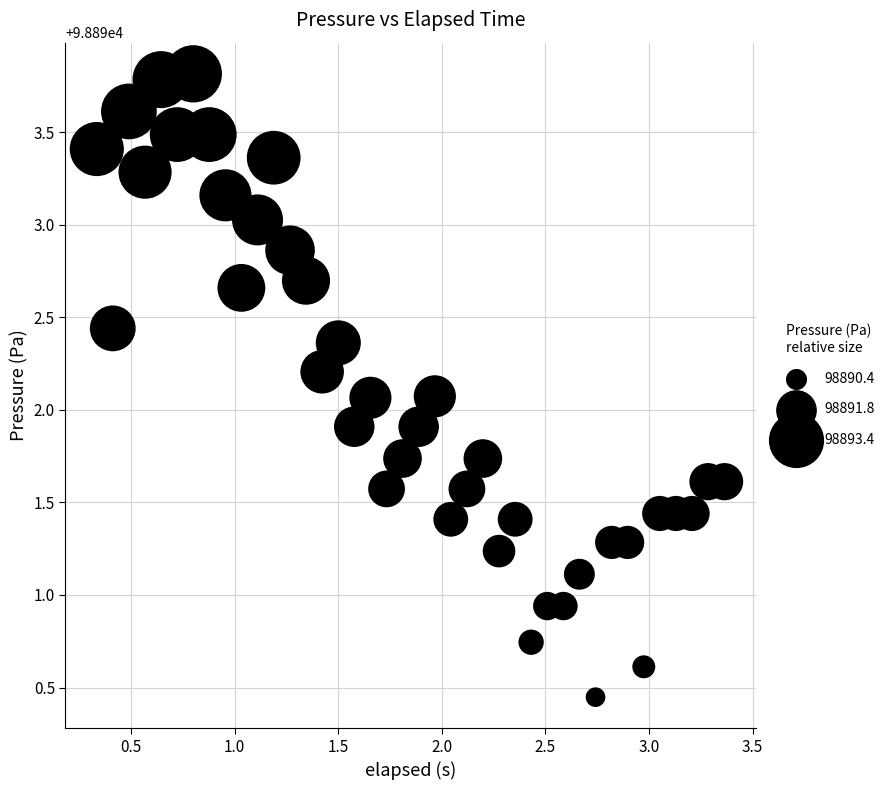

What is the range of X values (max minus min)?

3.0